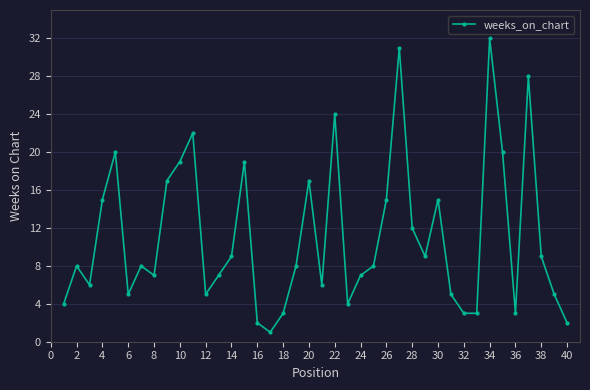

What is the maximum value shown in the chart?

32